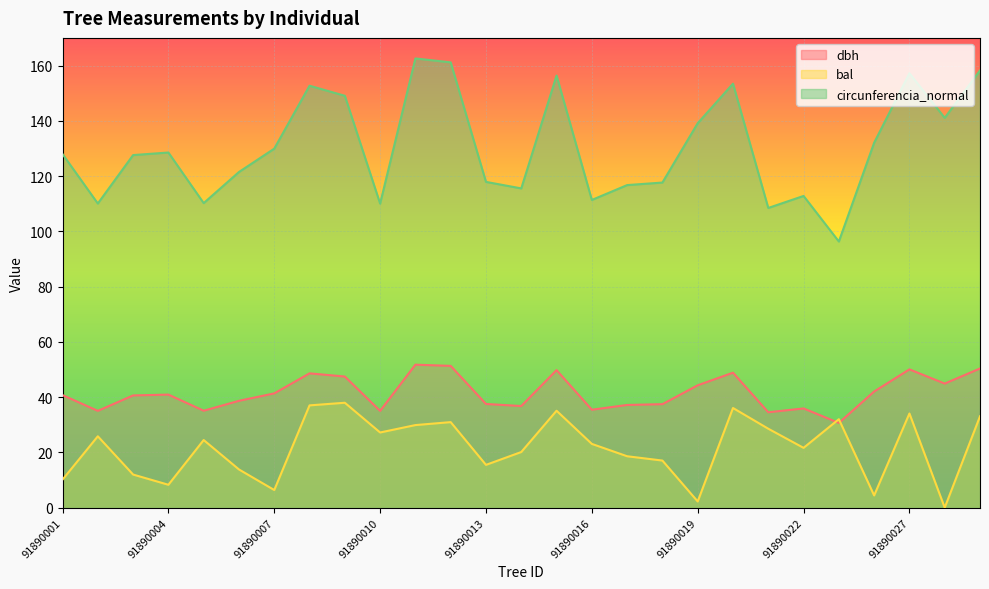

True or false: circunferencia_normal and bal cross at least once.

False